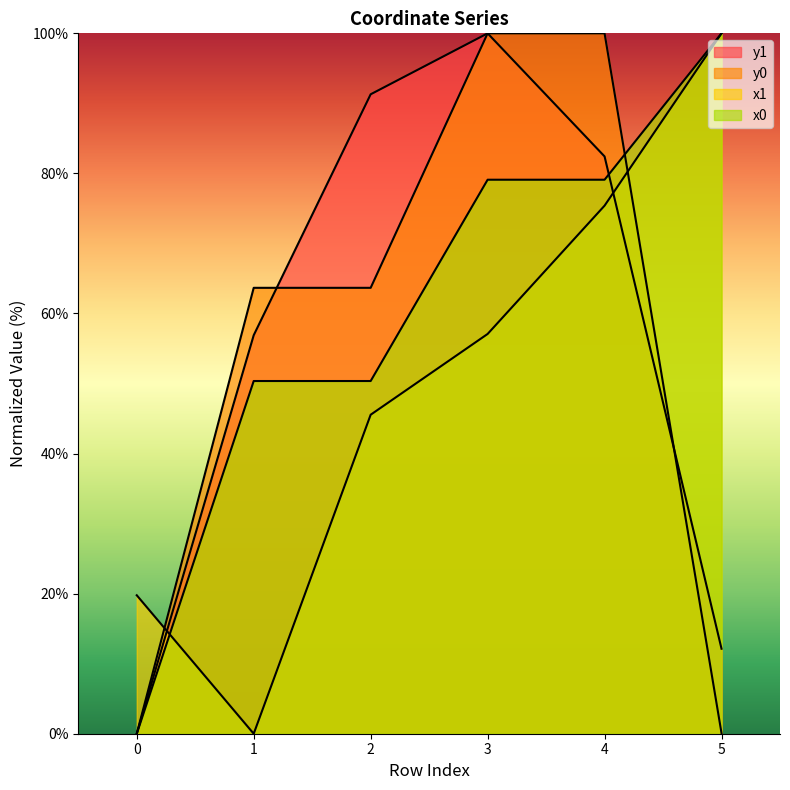

What is the approximate value of y1 at 2?

91.3